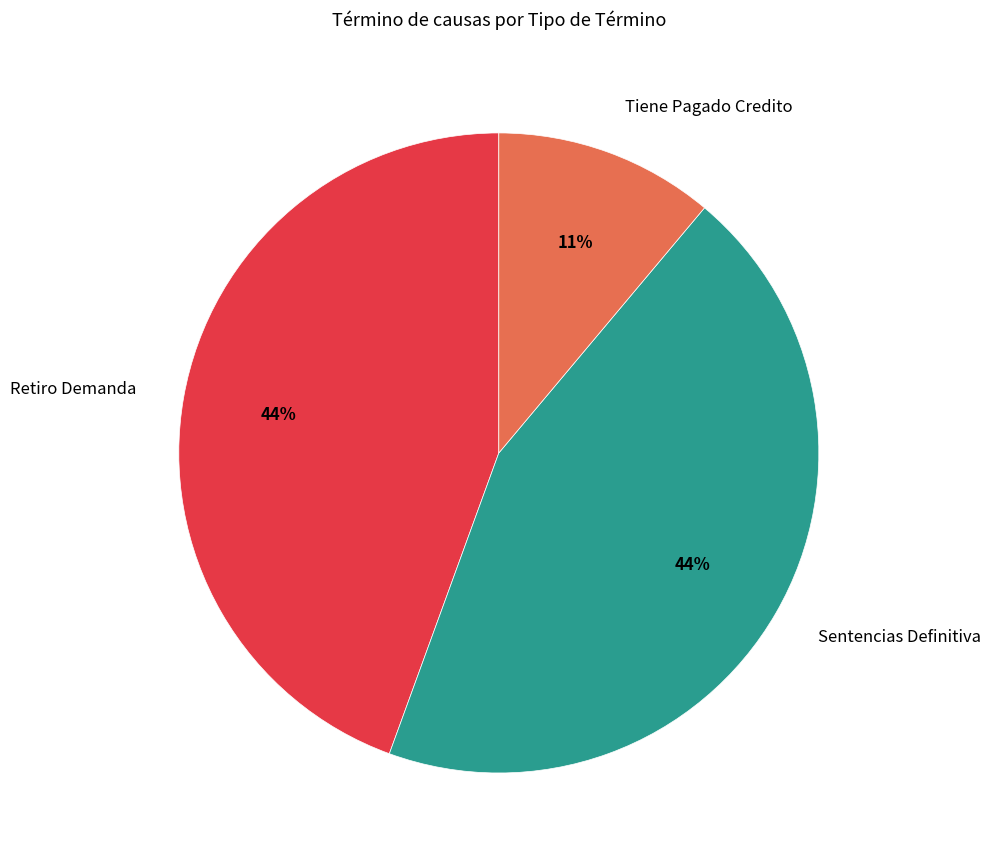

Do Retiro Demanda and Tiene Pagado Credito together represent more than half of the pie?

Yes